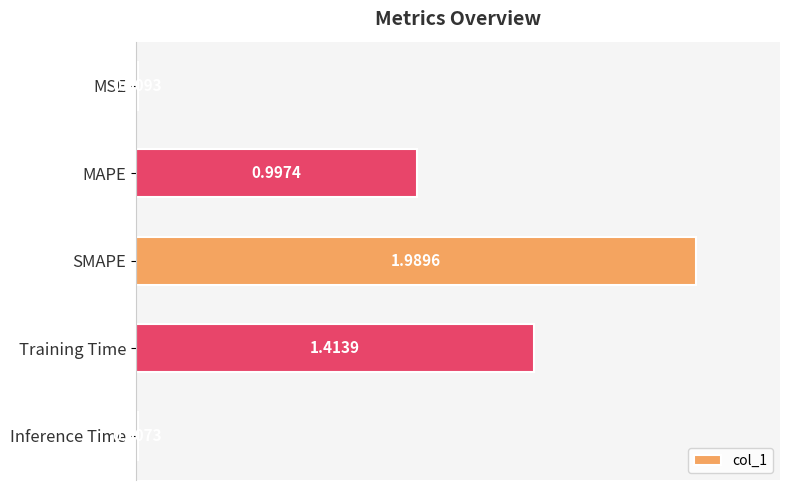

What is the sum of all values?

4.4